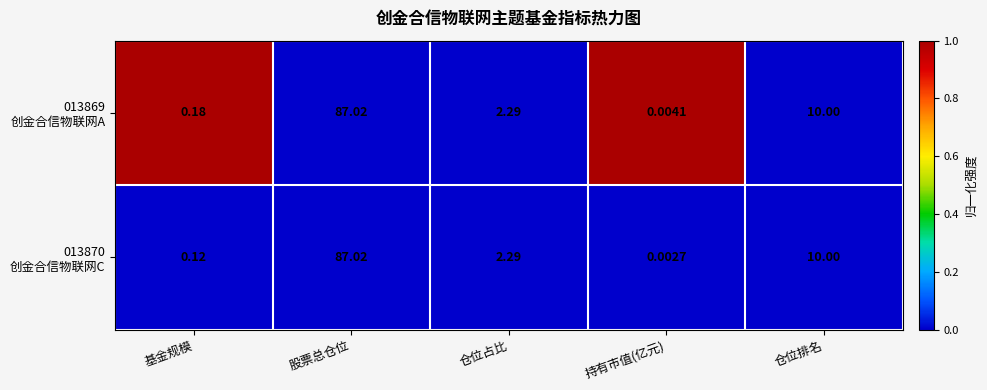

Which label corresponds to the smallest value in the chart?

持有市值(亿元)